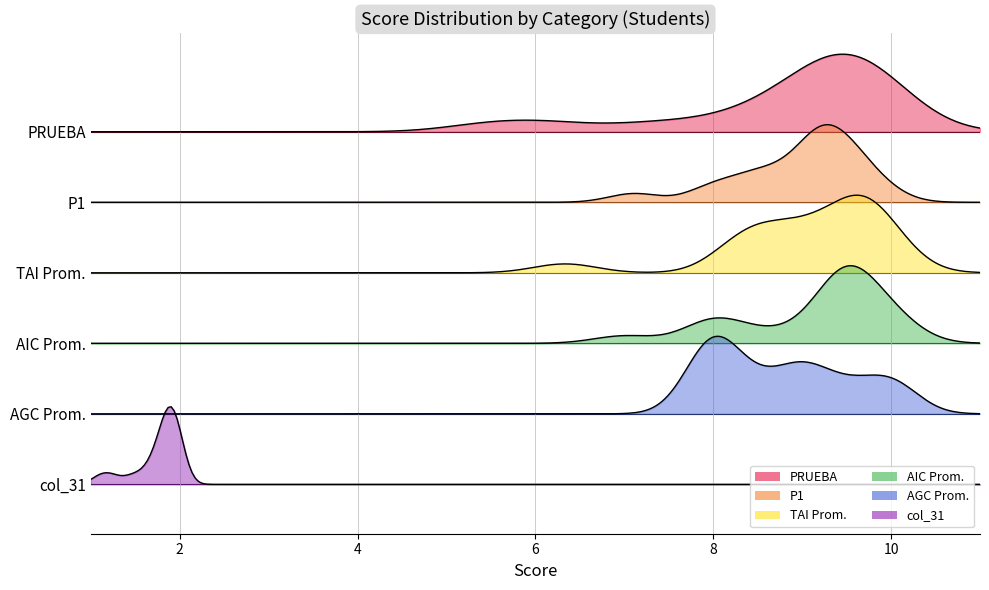

What is the average value of the col_31 series?

1.8